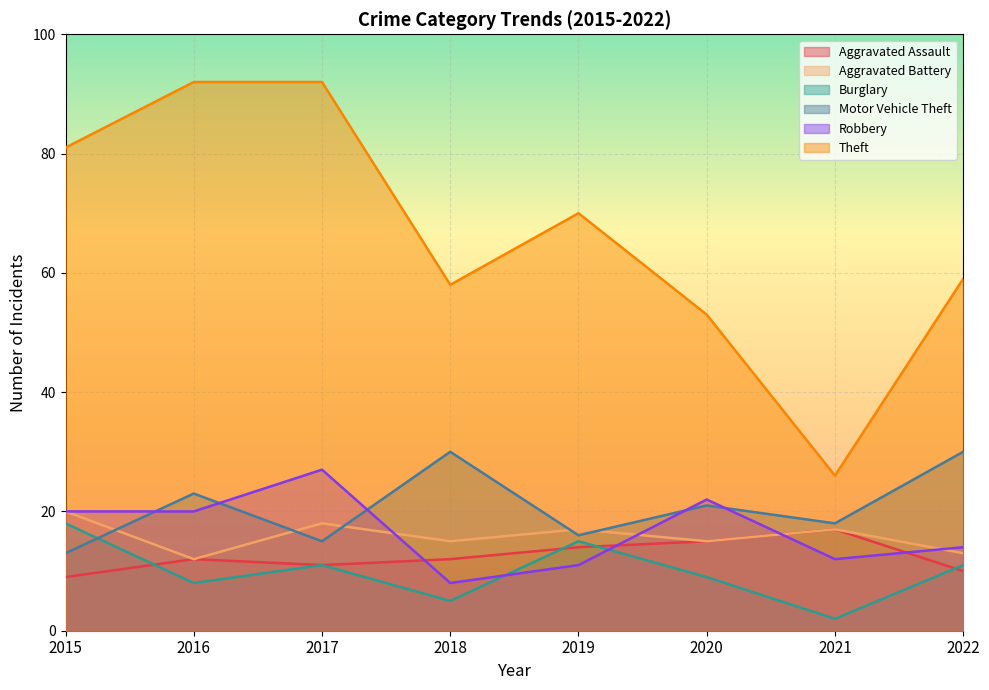

What is the difference between the maximum and second lowest values in the Robbery series?

16